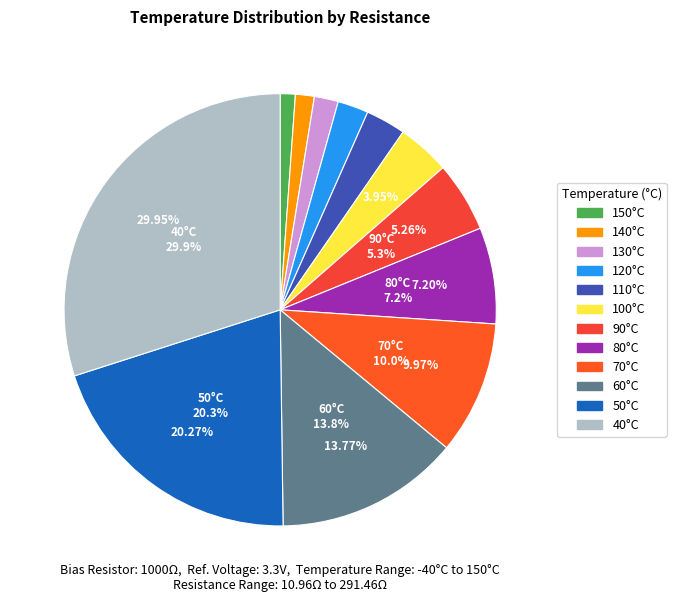

Approximately how many times larger is the value at 110°C compared to 50°C?

0.1